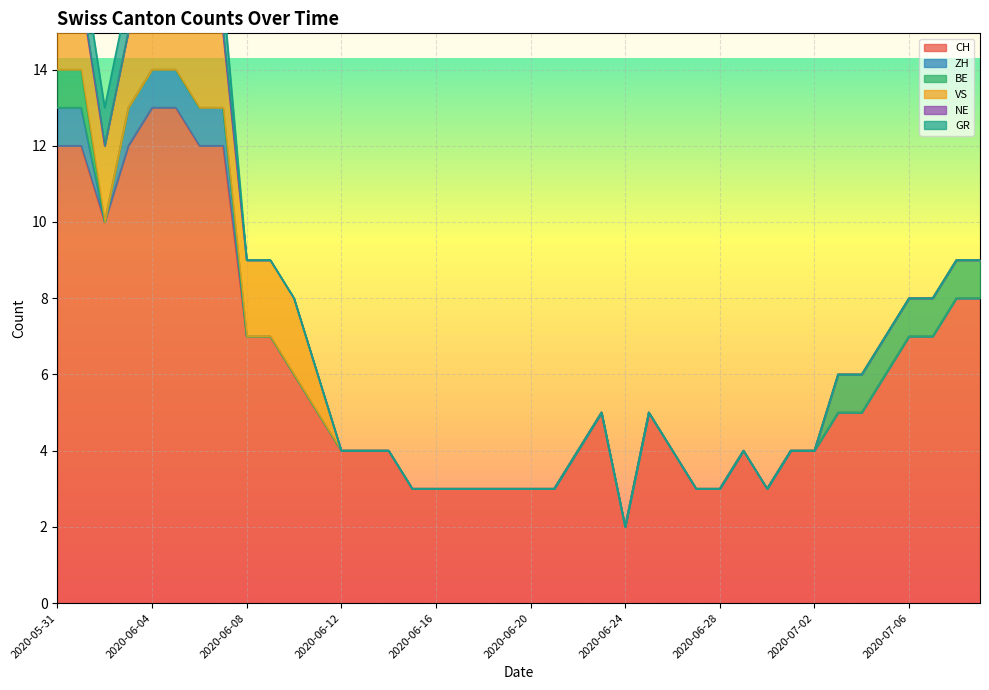

Which series changed the most between 2020-06-14 and 2020-06-18?

CH